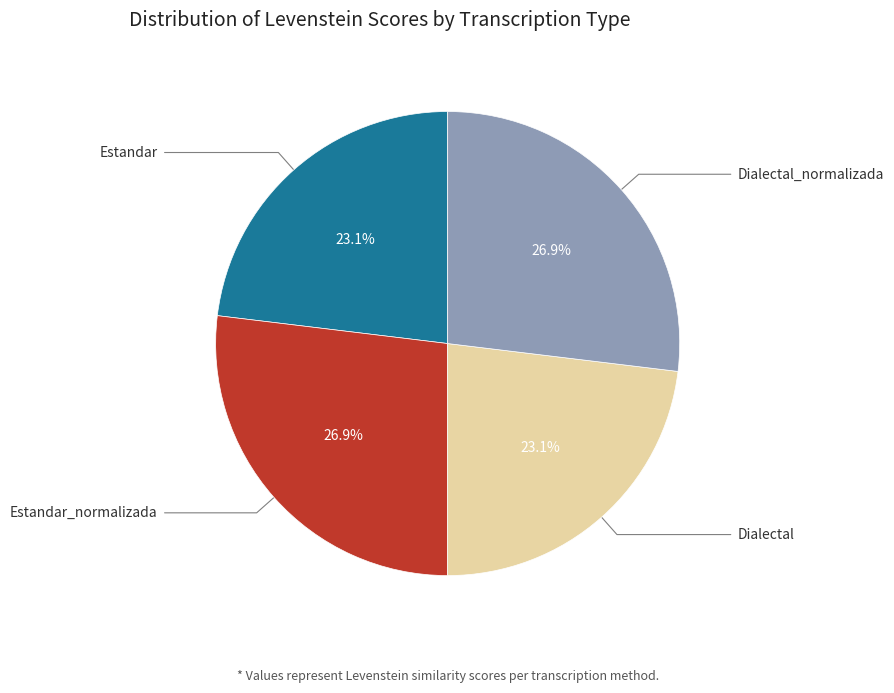

Does any single category account for the majority?

No